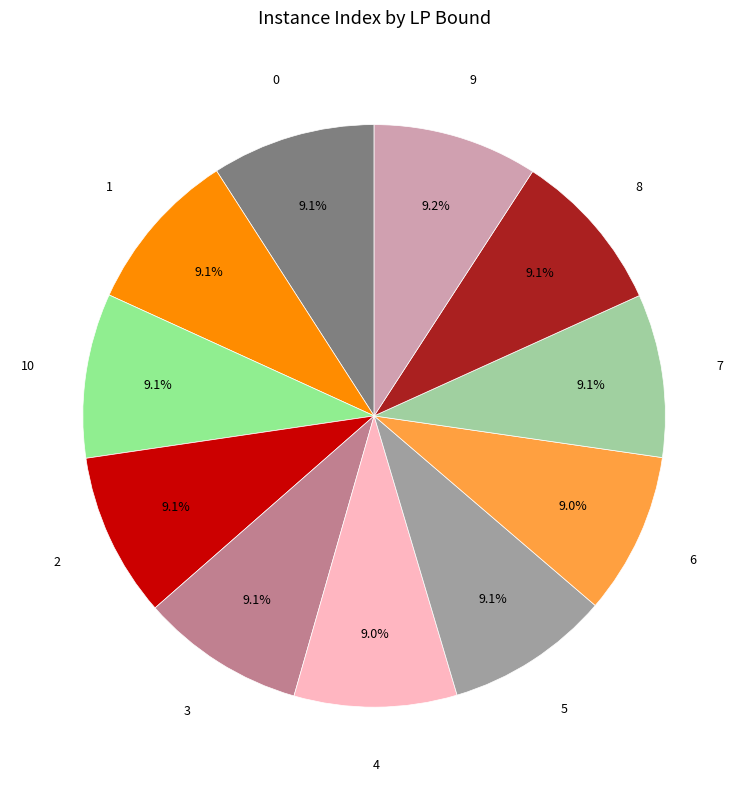

Is the sum of 3 and 7 greater than half?

No